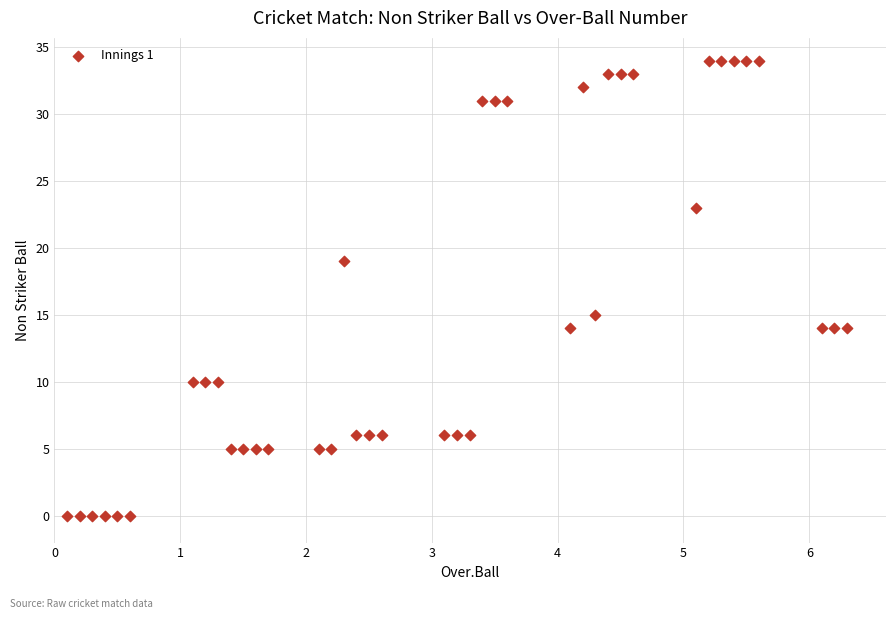

What is the range of Y values (max minus min)?

34